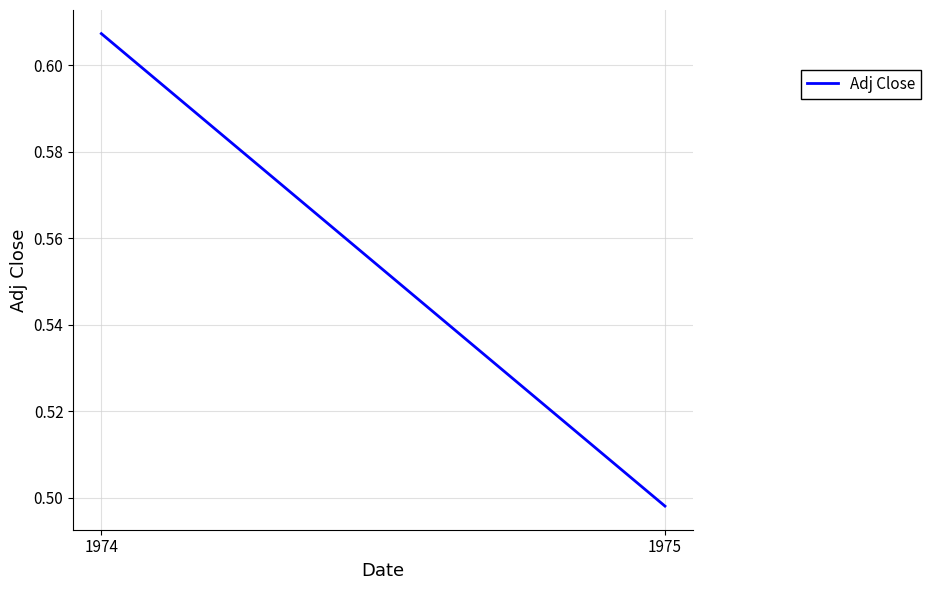

What is the value of the 1st point from the left?

0.6